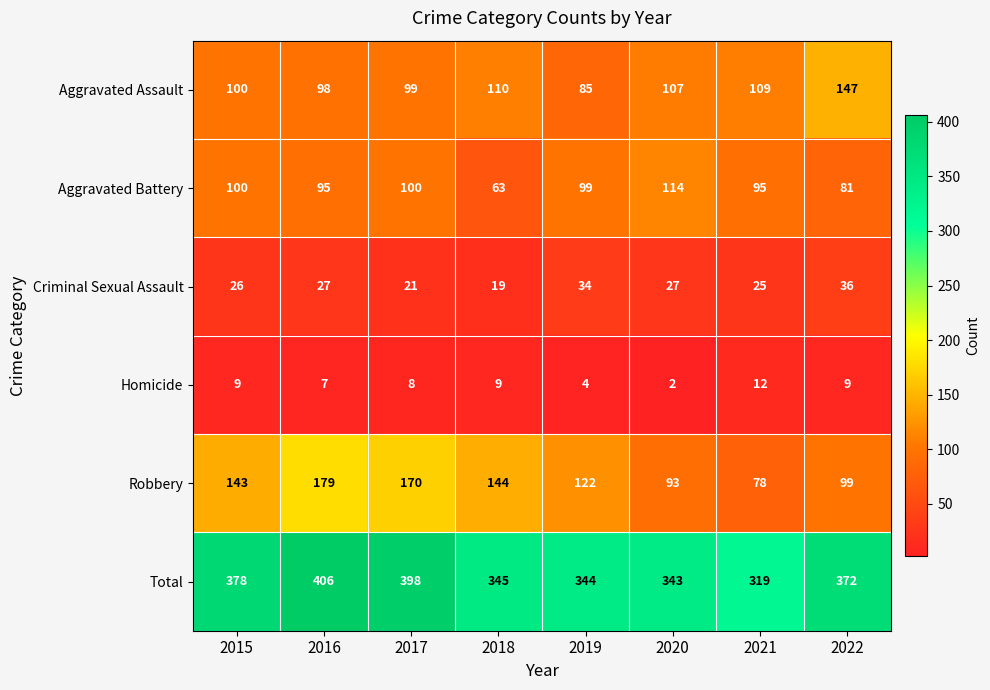

Which series has the largest total across all categories?

Total